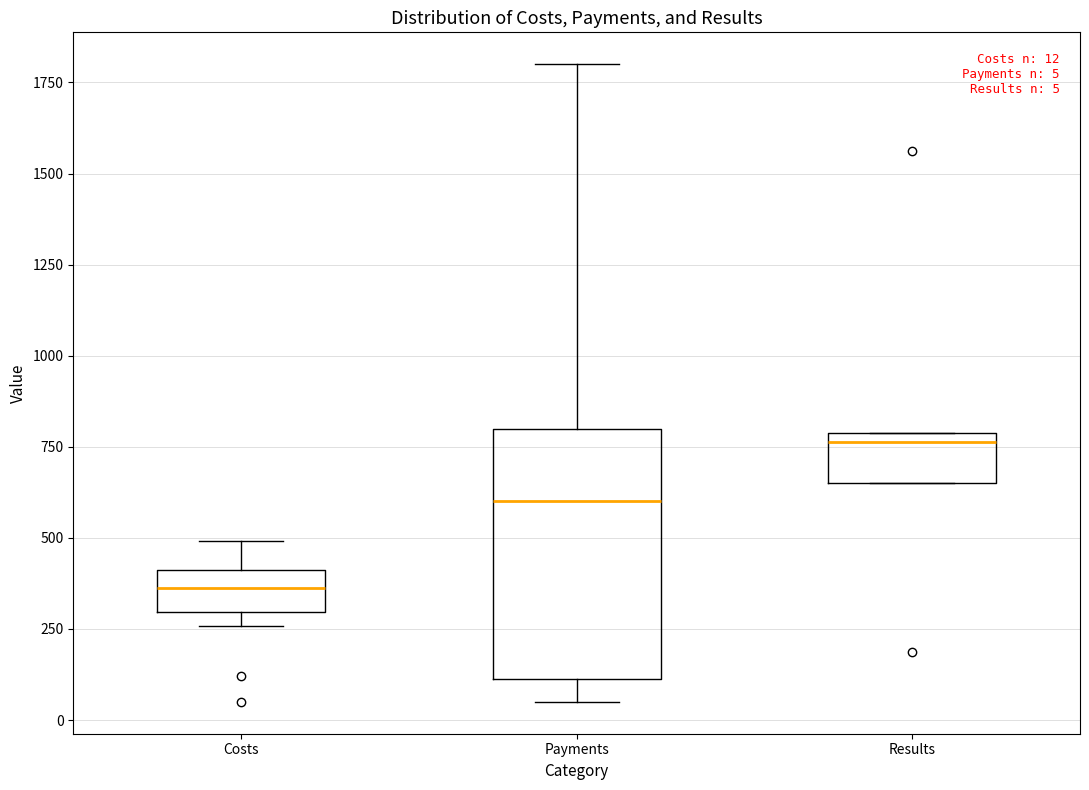

Which box has the lowest median line?

Costs